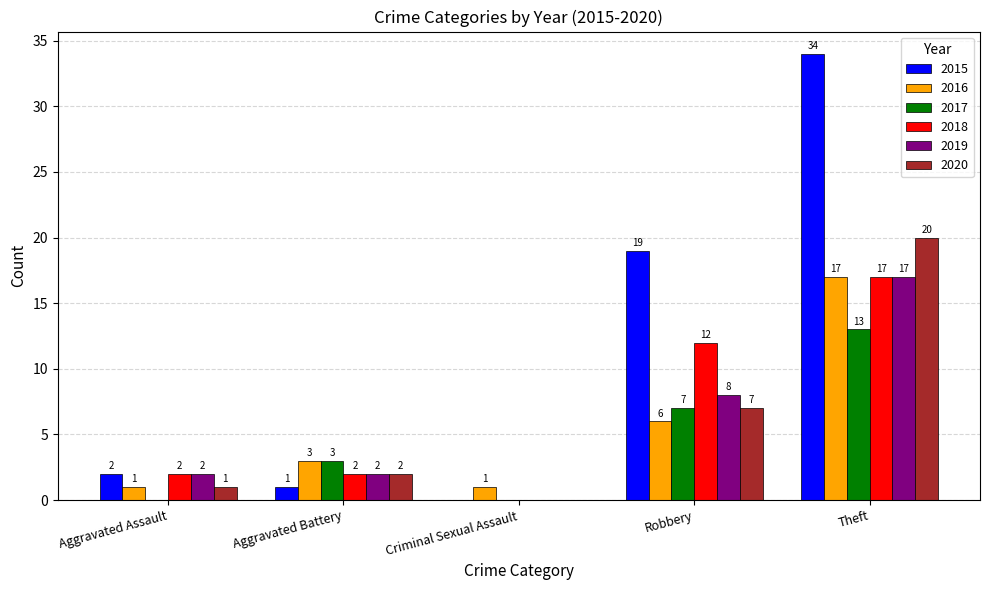

True or false: 2020 has a value of 20 at Theft.

True